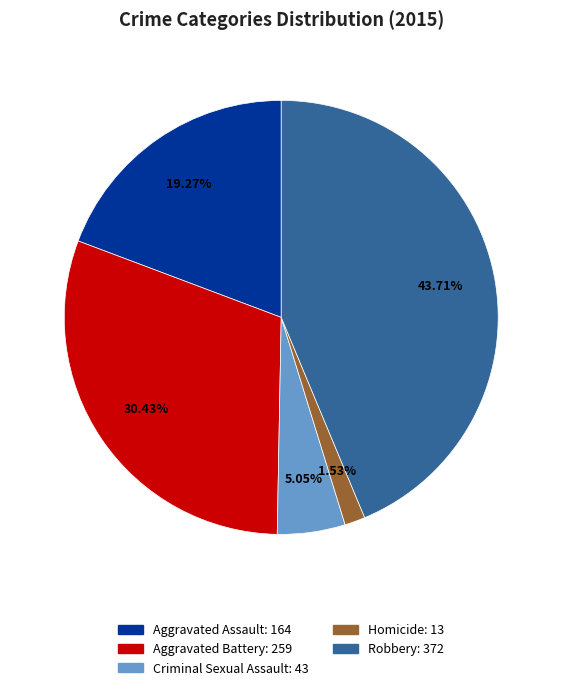

Which slice is the smallest?

Homicide